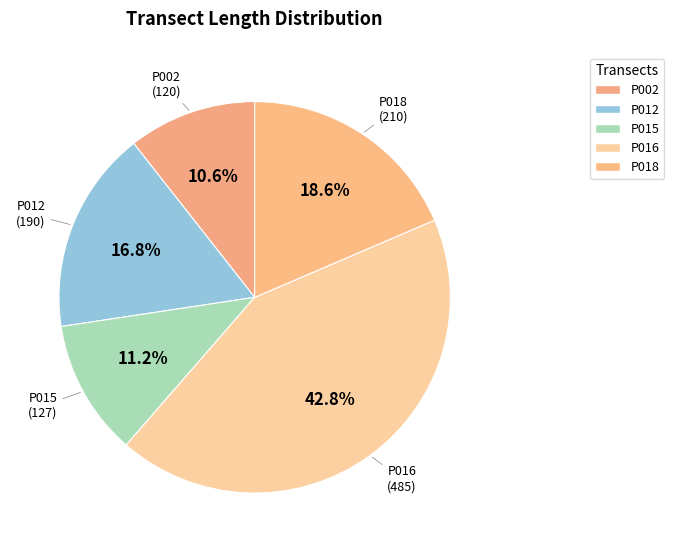

The P012 slice represents 23% of the pie. True or false?

False